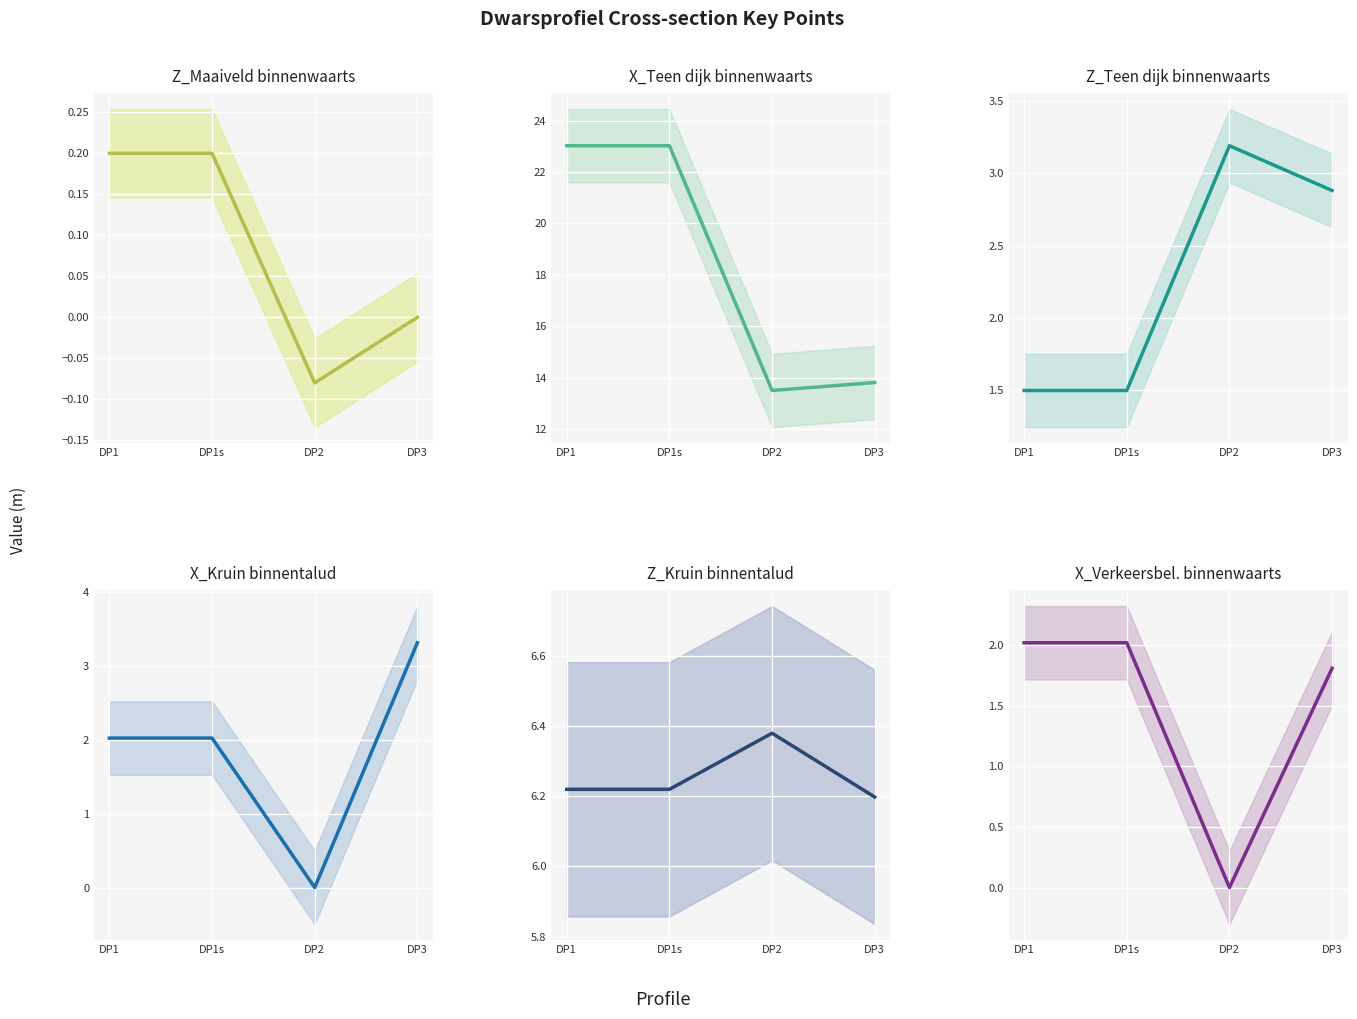

Which series ends up on top after the final intersection of Z_Teen dijk binnenwaarts and X_Verkeersbelasting kant binnenwaarts?

Z_Teen dijk binnenwaarts